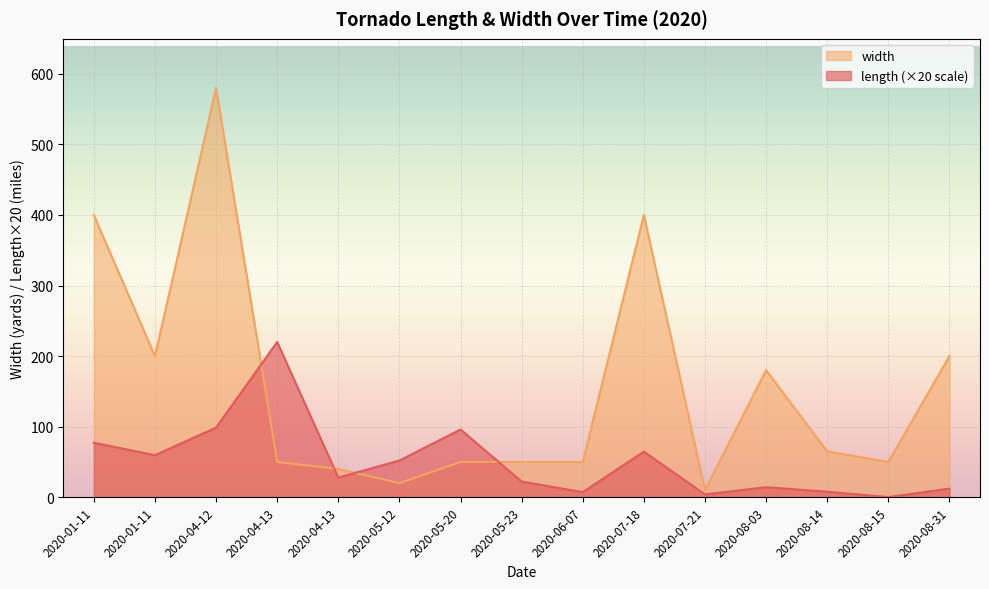

What is the label of the 10th point from the left?

2020-07-18